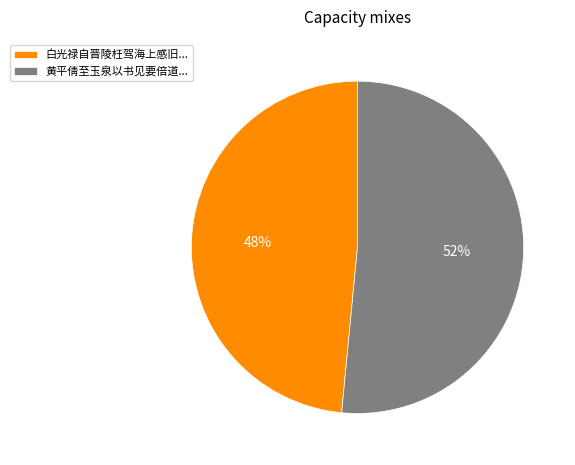

What is the ratio of the value at 黄平倩至玉泉以书见要倍道... to the value at 白光禄自晋陵枉驾海上感旧...?

1.1